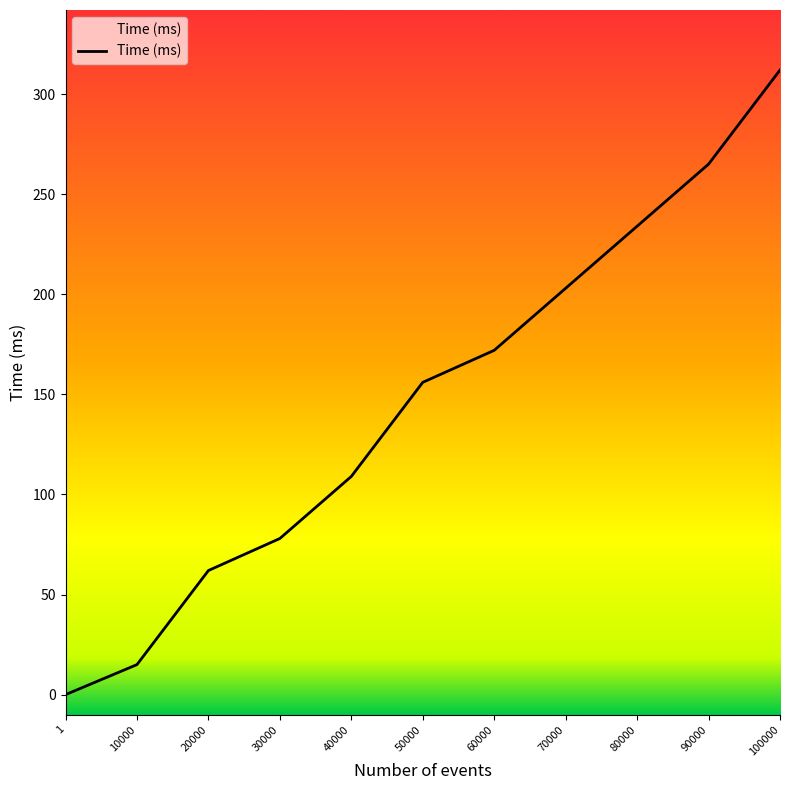

Reading left to right, what are all the values shown in this chart?

1=0	10000=15	20000=62	30000=78	40000=109	50000=156	60000=172	70000=203	80000=234	90000=265	100000=312